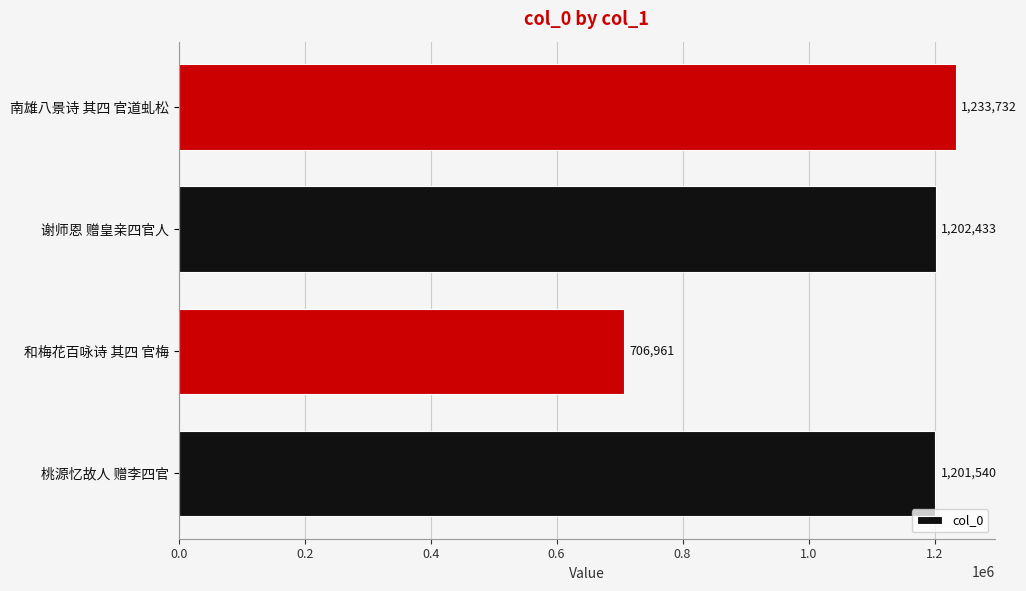

What value does the data have at 南雄八景诗 其四 官道虬松?

1233732